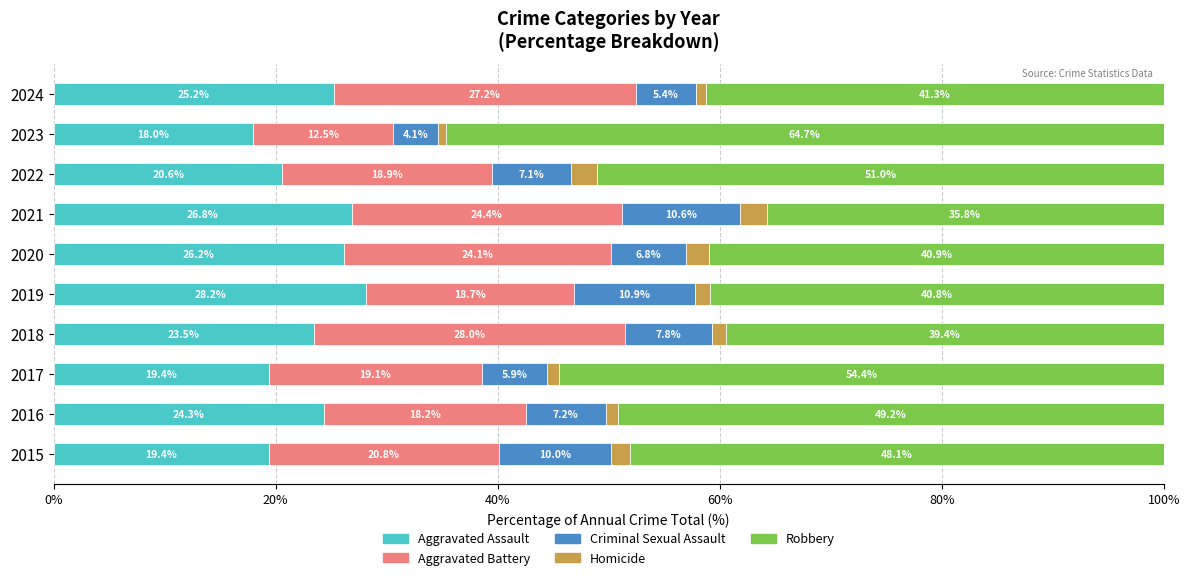

What is the total value across all series at 2024?

100.0